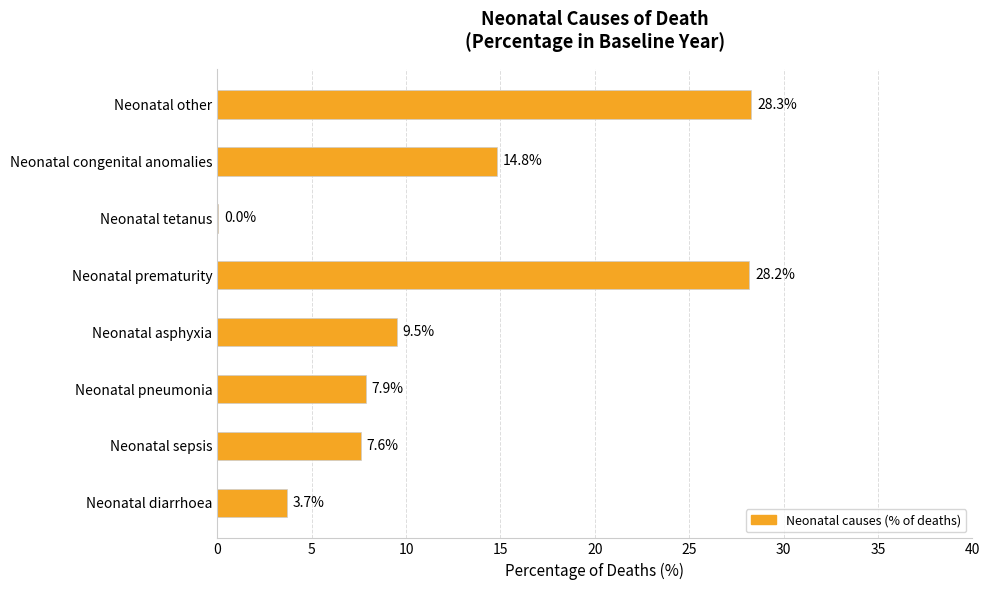

Which category has the highest value across all series?

Neonatal other